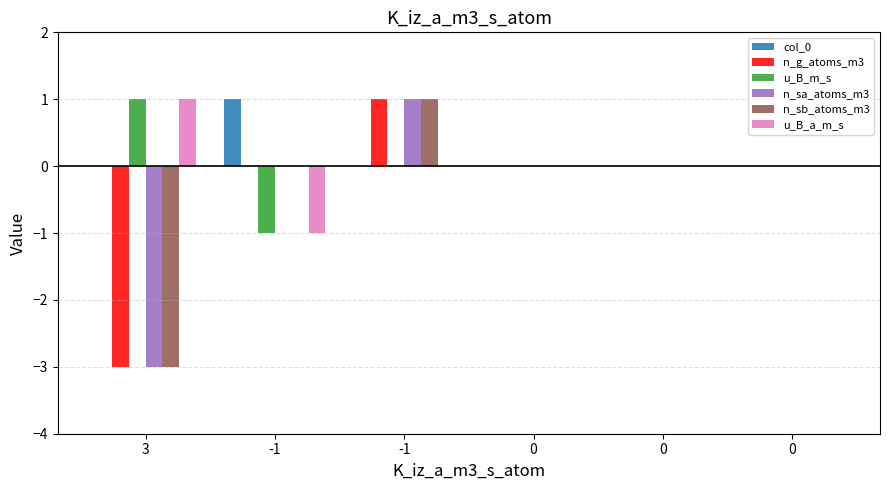

Where is u_B_m_s nearest to the value 0?

-1